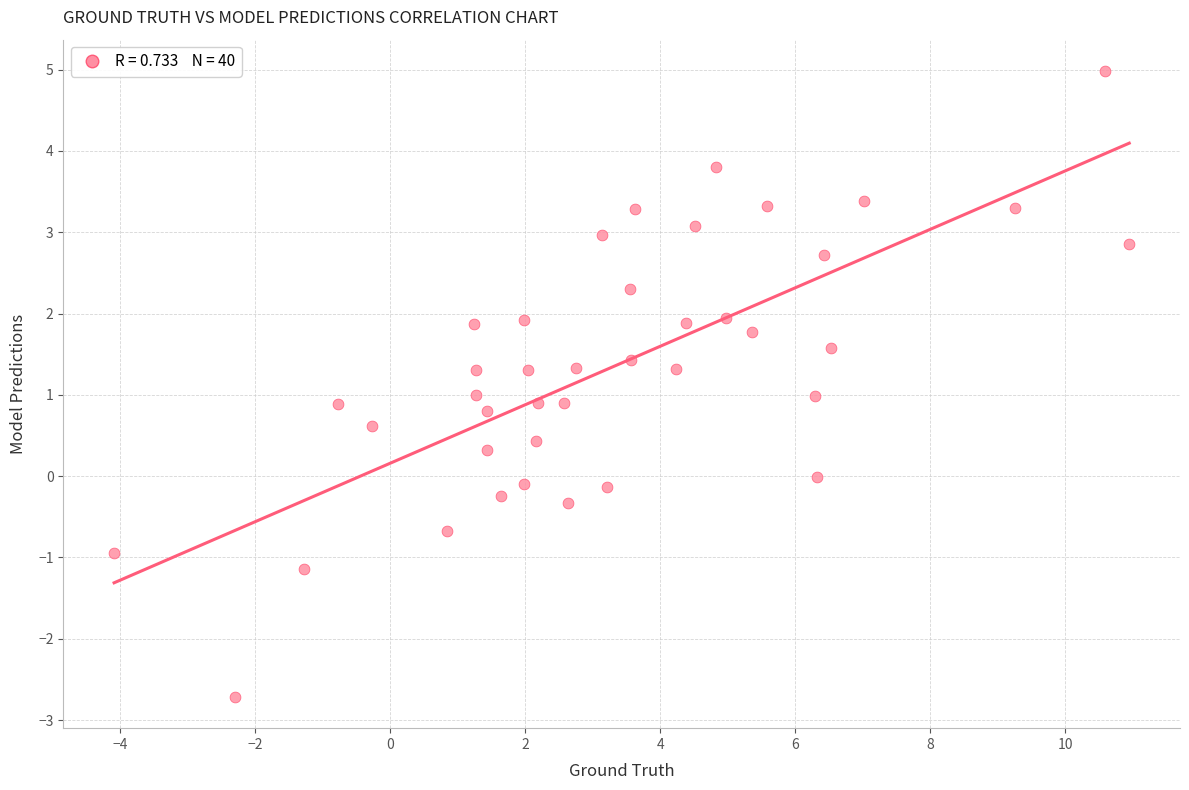

What is the range of X values (max minus min)?

15.0